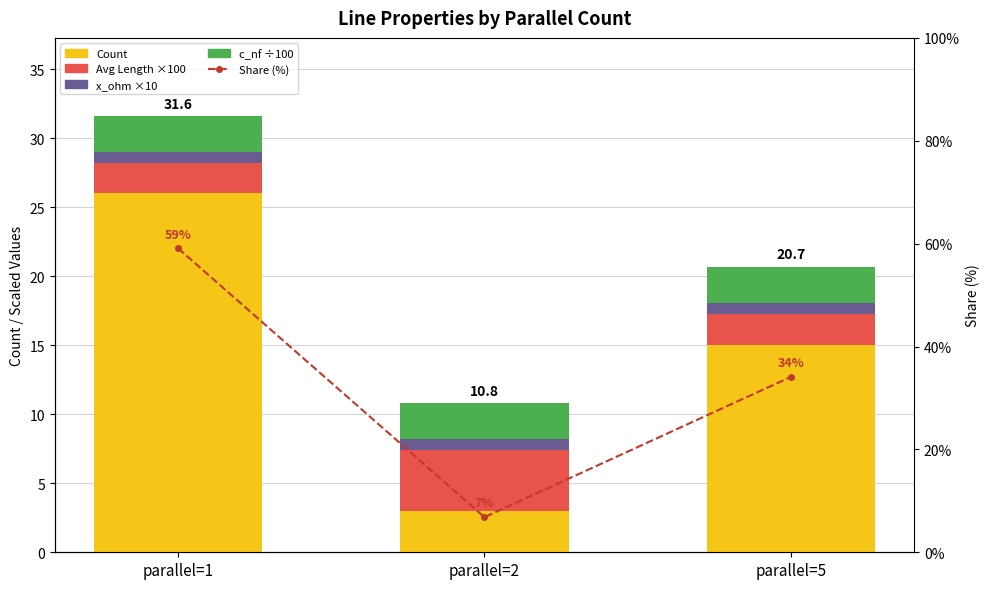

How many values in the Count series are below 15?

1